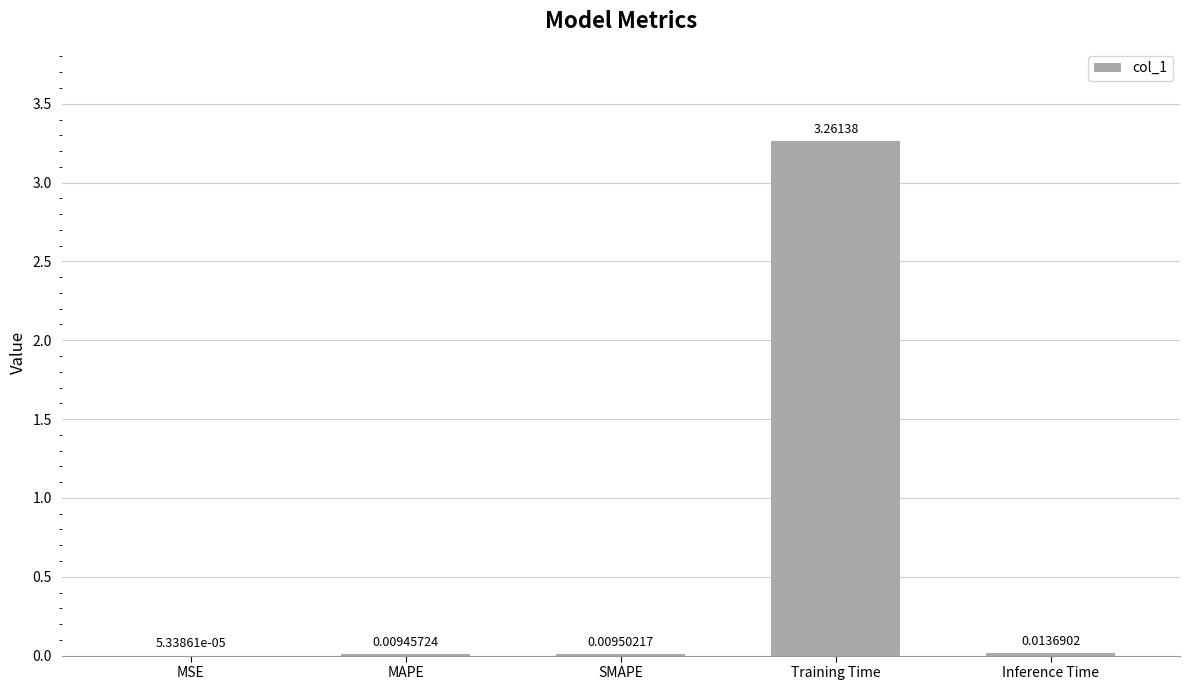

Between MAPE and SMAPE, which is larger?

SMAPE